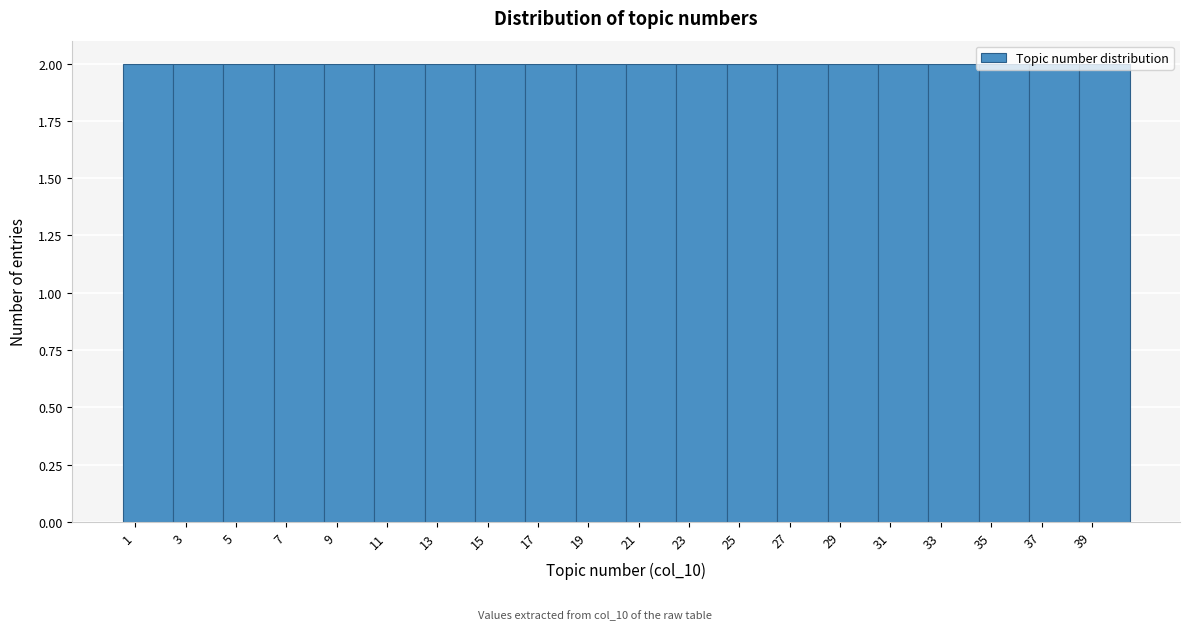

Reading left to right, transcribe this chart: for each bar, give the range it covers on the x-axis and its height. The values are not printed on the chart, so give them approximately, as read against the axis.

0.5 to 2.5: 2
2.5 to 4.5: 2
4.5 to 6.5: 2
6.5 to 8.5: 2
8.5 to 10.5: 2
10.5 to 12.5: 2
12.5 to 14.5: 2
14.5 to 16.5: 2
16.5 to 18.5: 2
18.5 to 20.5: 2
20.5 to 22.5: 2
22.5 to 24.5: 2
24.5 to 26.5: 2
26.5 to 28.5: 2
28.5 to 30.5: 2
30.5 to 32.5: 2
32.5 to 34.5: 2
34.5 to 36.5: 2
36.5 to 38.5: 2
38.5 to 40.5: 2